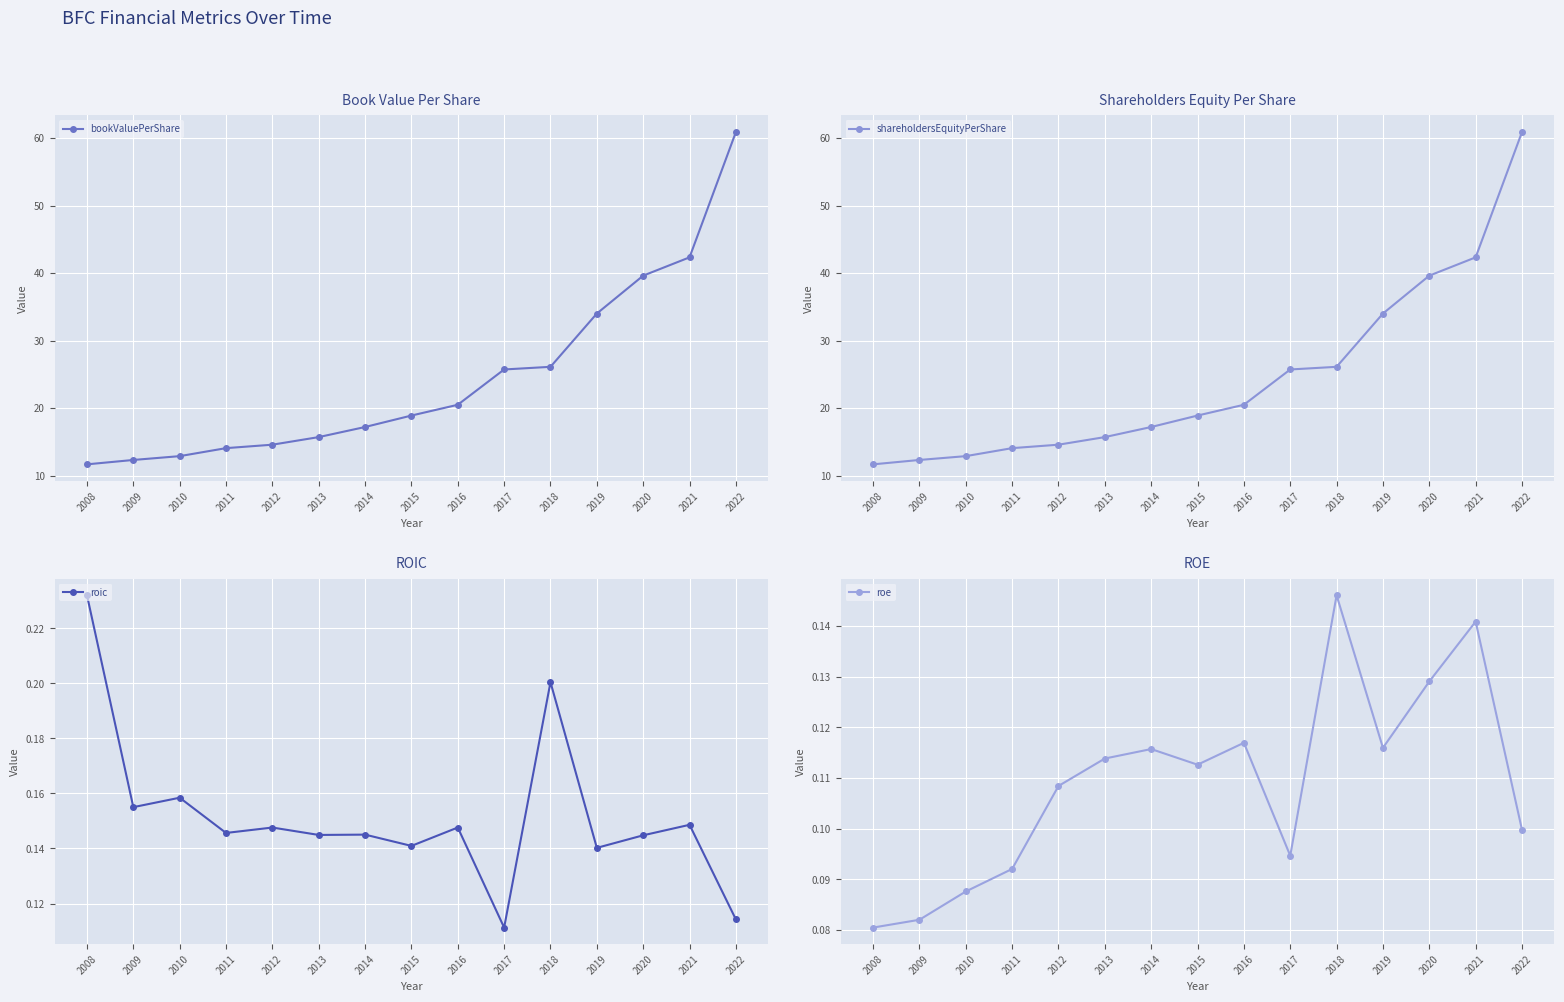

What is the approximate value of bookValuePerShare at 2019?

34.0